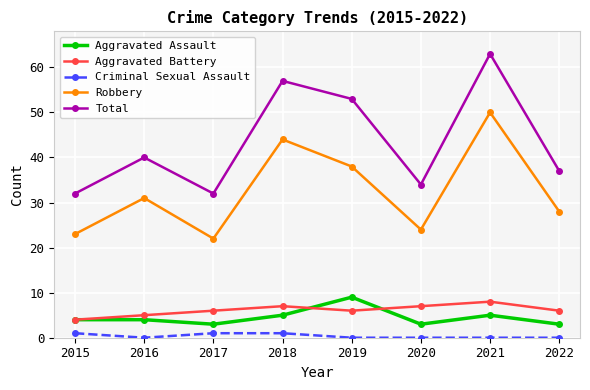

What value does the Robbery series have at 2021, to the nearest 10?

50